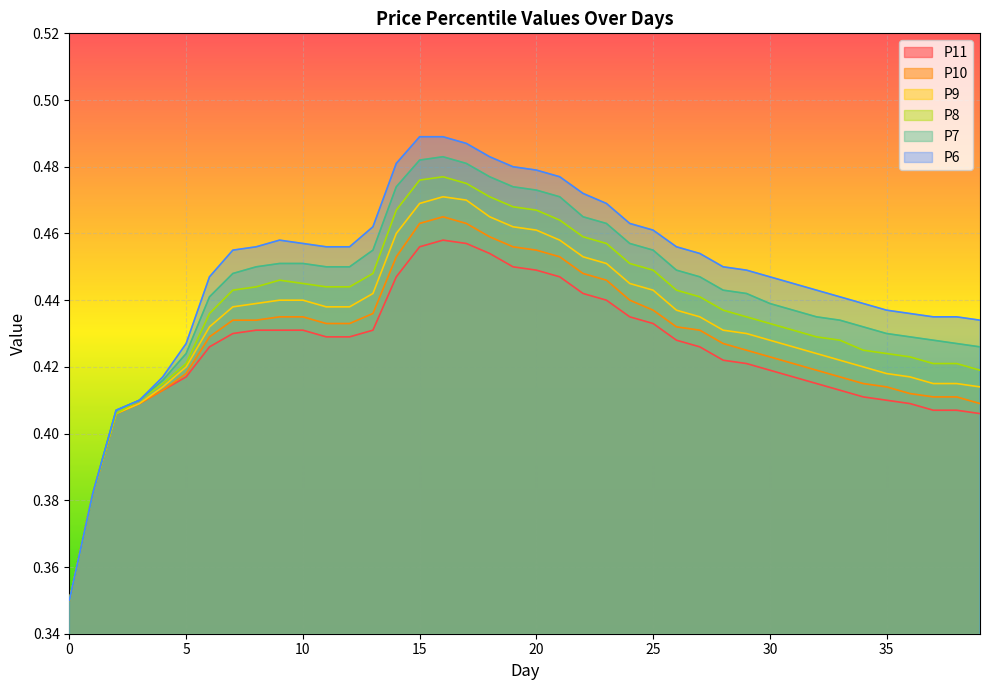

What is the minimum value shown in the chart?

0.3